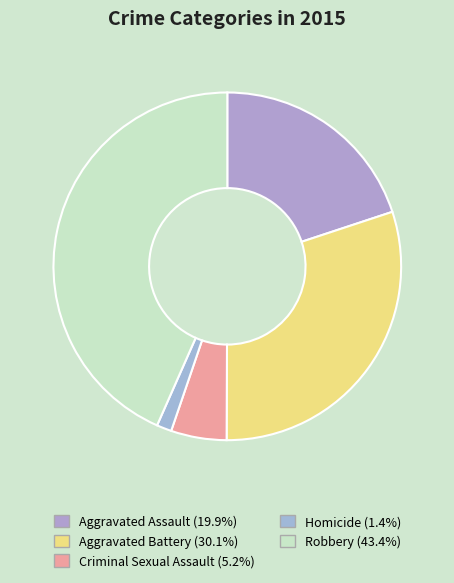

What is the total percentage of Aggravated Battery and Criminal Sexual Assault?

35.3%